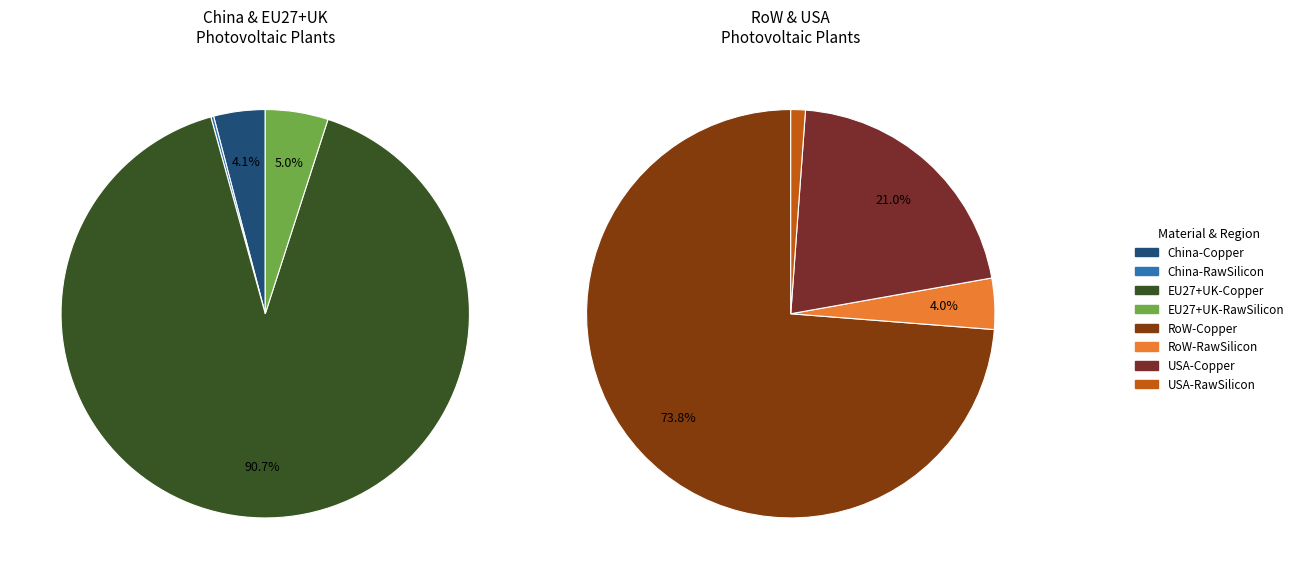

What is the difference between the highest and lowest values at Raw silicon?

18.0